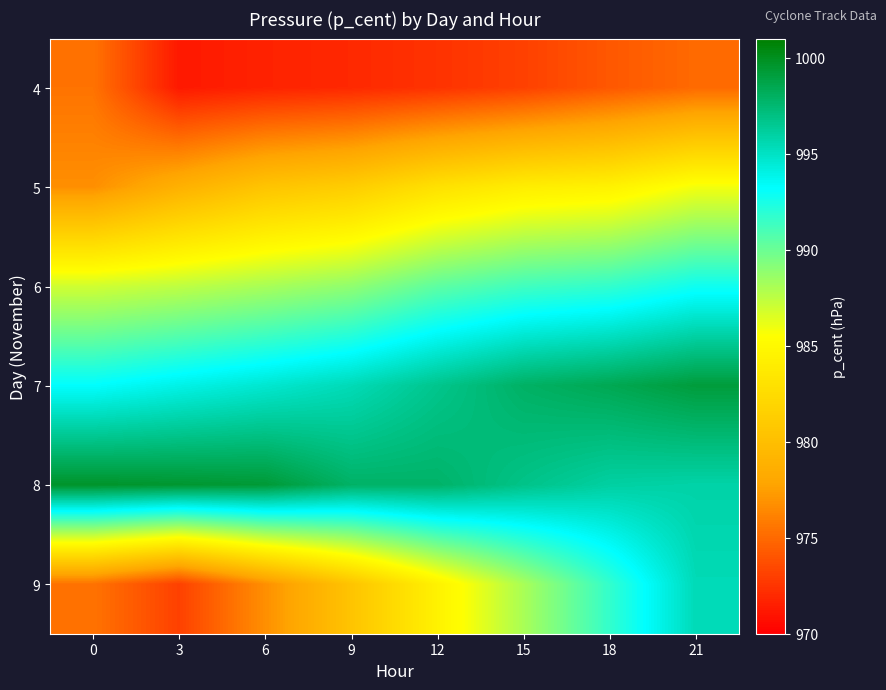

How many data points does each series have?

8